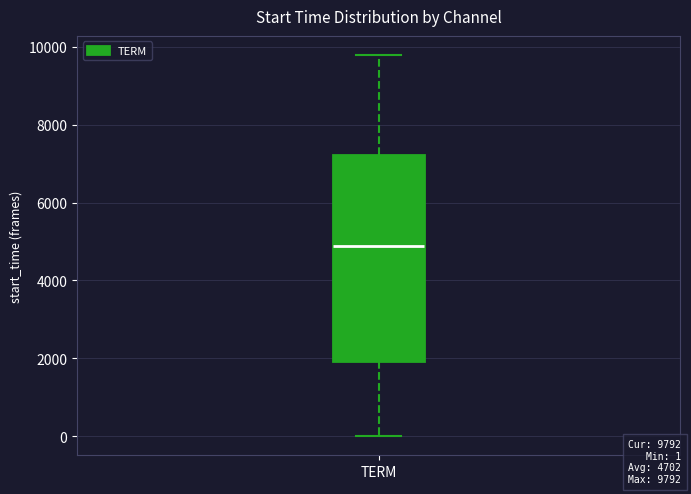

Where does the lower whisker of the box for TERM end on the y-axis? The values are not printed on the chart, so give them approximately, as read against the axis.

0